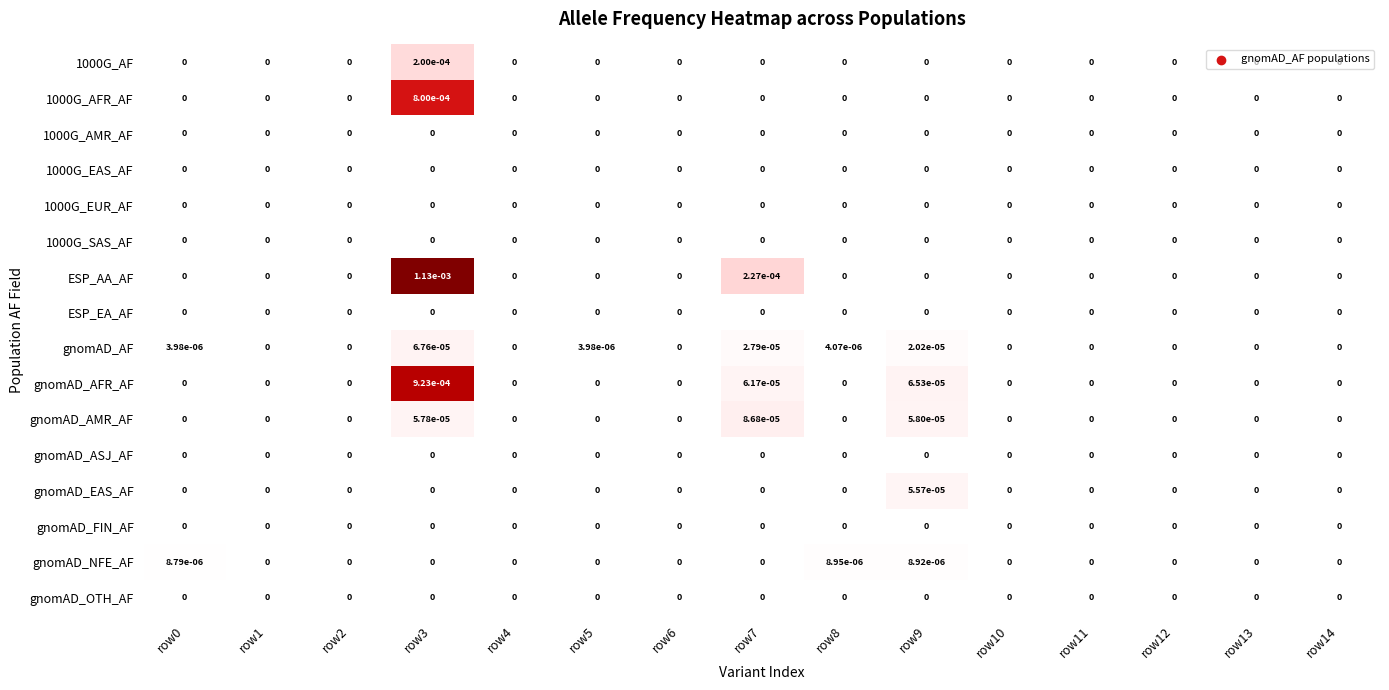

The gnomAD_EAS_AF series shows 0.0 at row4. True or false?

True